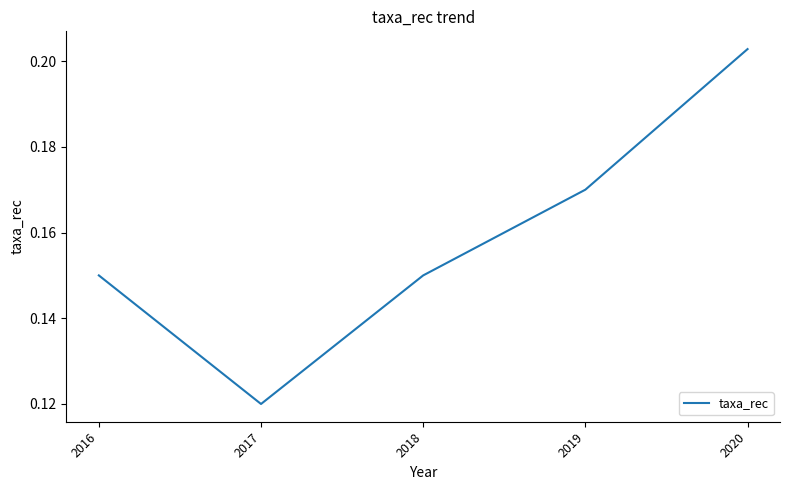

True or false: the data has more than 0 interior local peaks.

False